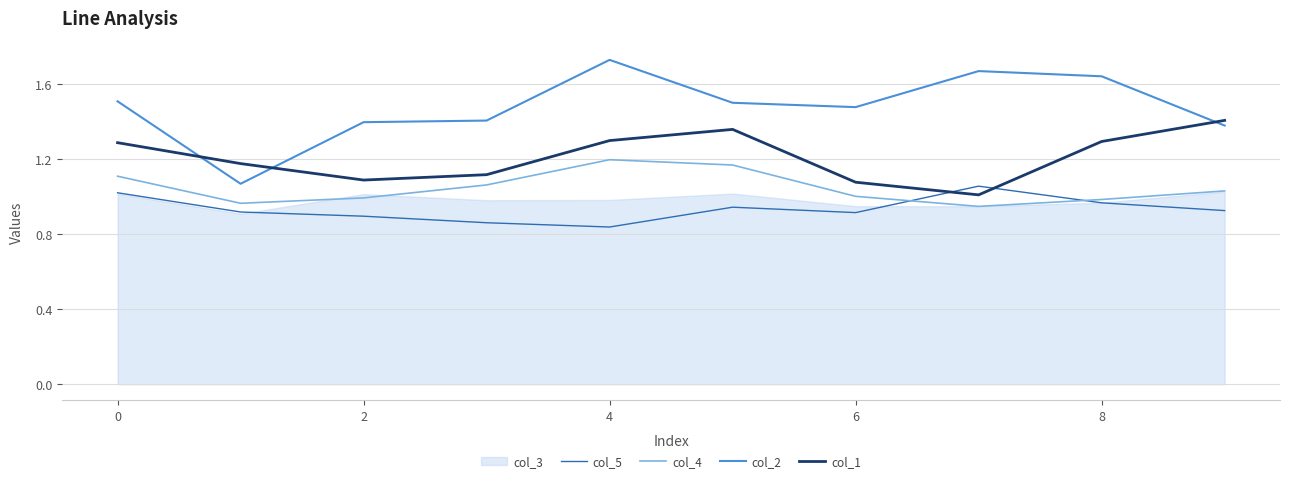

True or false: col_4 has a value of 1.1 at 0.

True